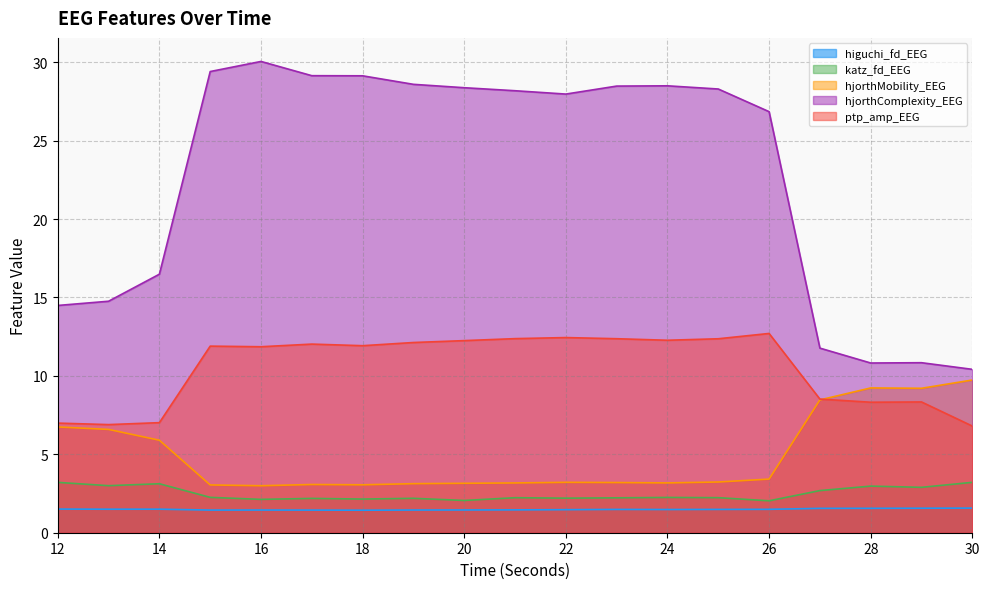

Where is the first local maximum for ptp_amp_EEG?

15